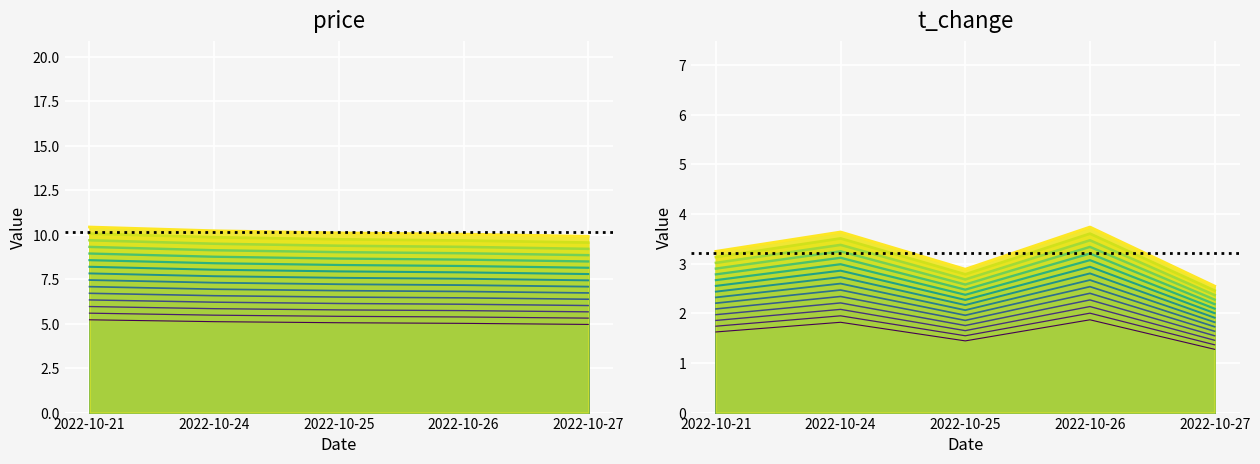

List the labels in order of t_change value, smallest first.

2022-10-27, 2022-10-25, 2022-10-21, 2022-10-24, 2022-10-26